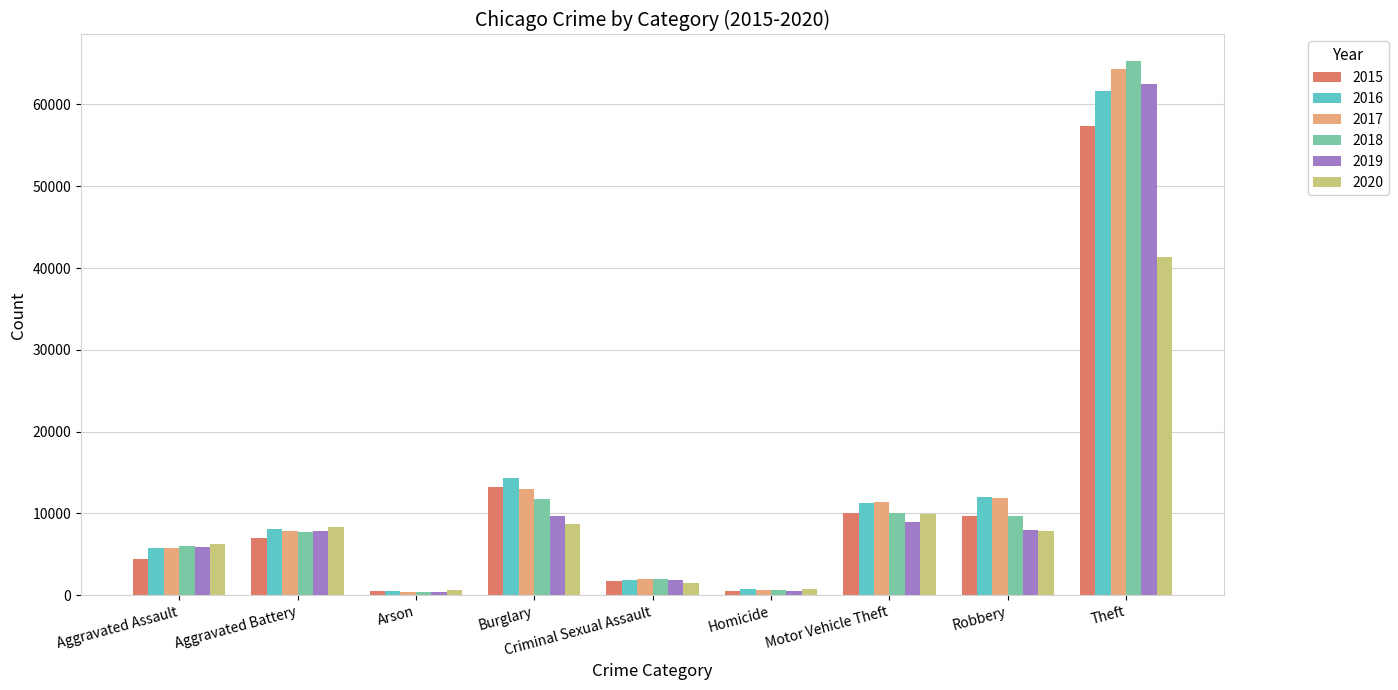

What is the highest value of the 2015 series?

57350